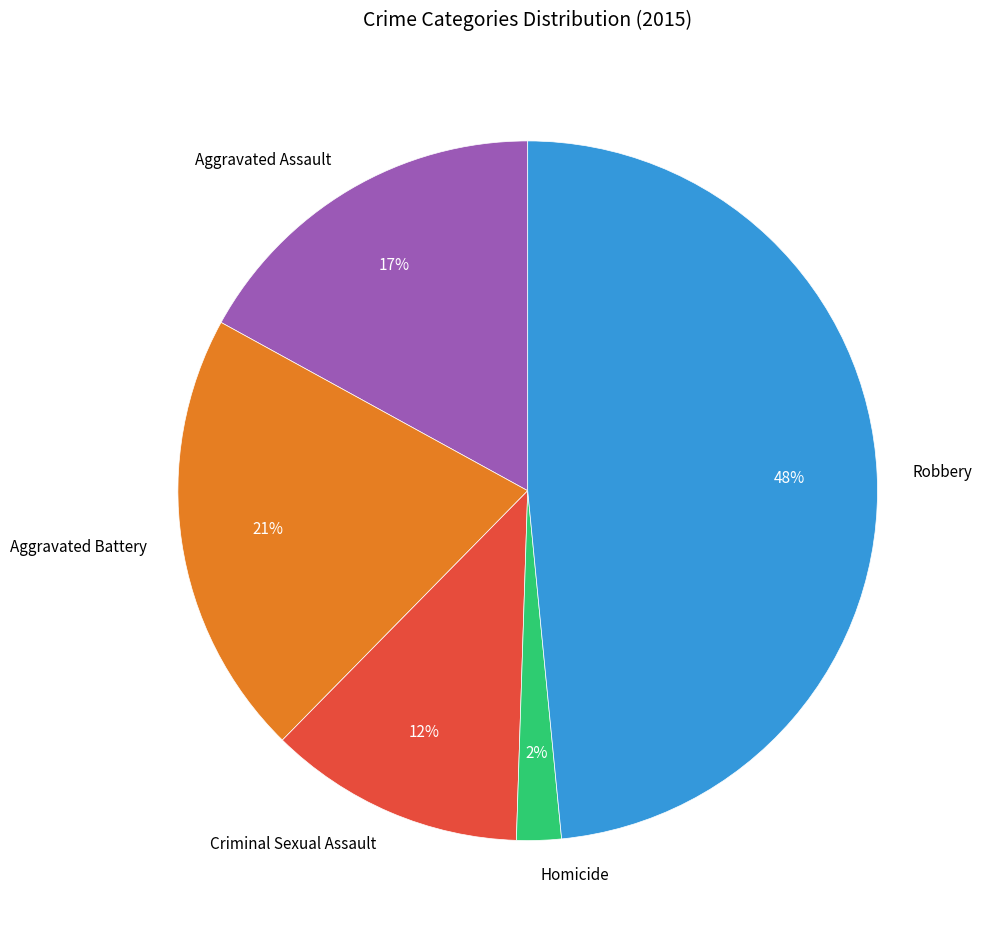

How many segments does this pie chart have?

5